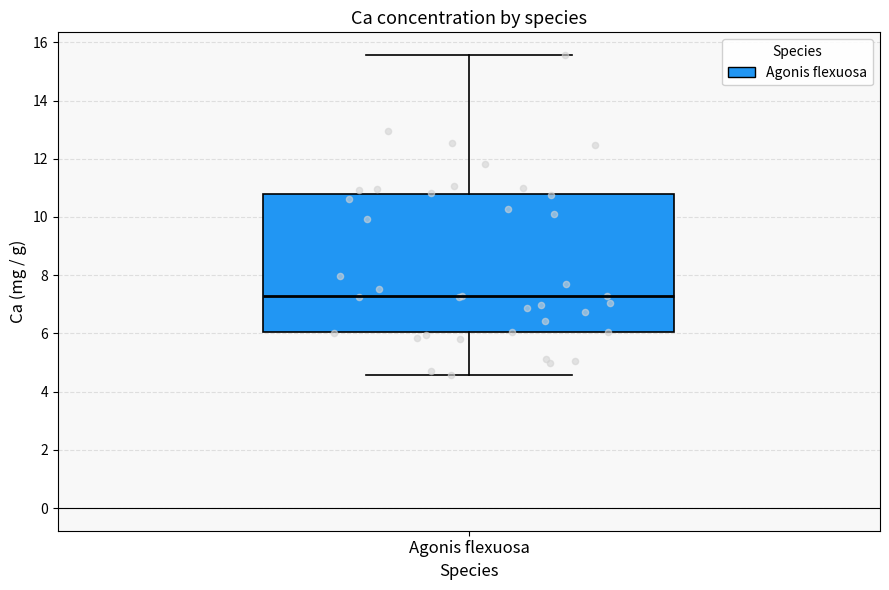

Transcribe this box plot: give where the median line is, the range the box spans, and where the two whiskers end, as read against the y-axis. The values are not printed on the chart, so give them approximately, as read against the axis.

median 7.2, box 6.0 to 10.8, whiskers 4.6 to 15.6